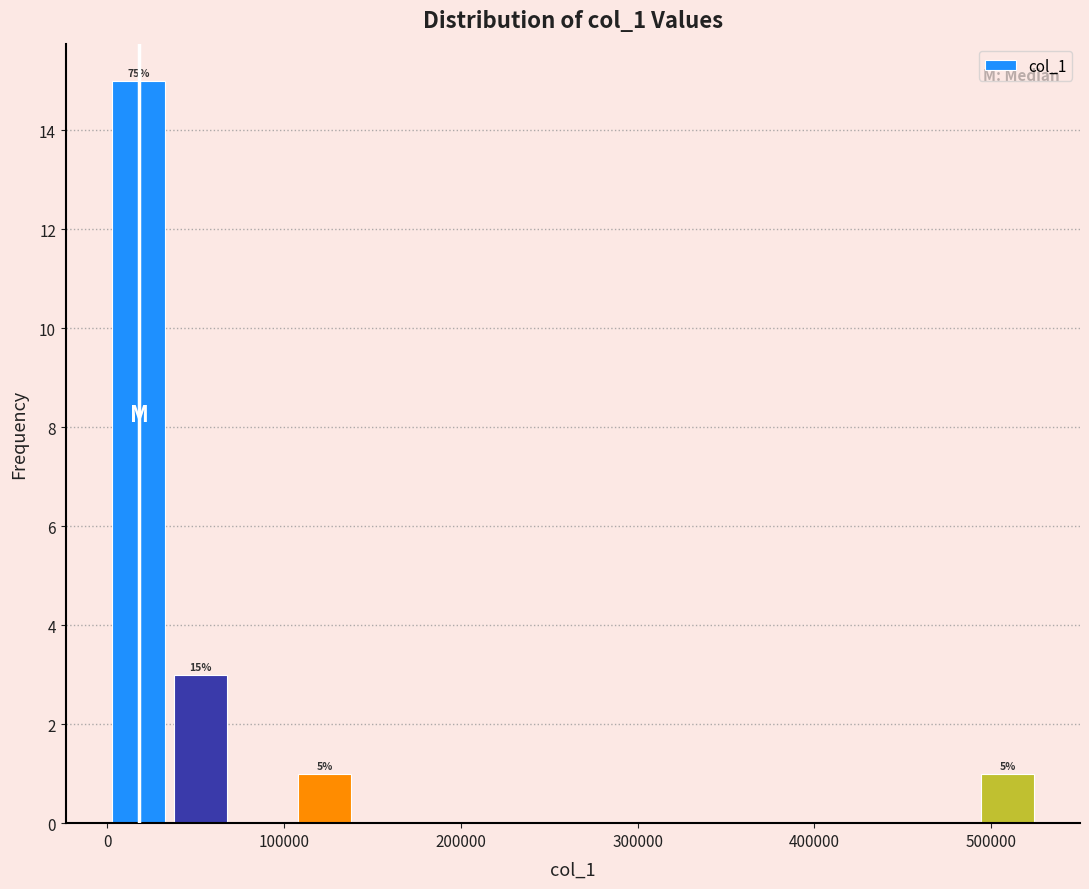

Around what value on the x-axis is the tallest bar? Give the approximate position of its centre, as read against the axis.

20000